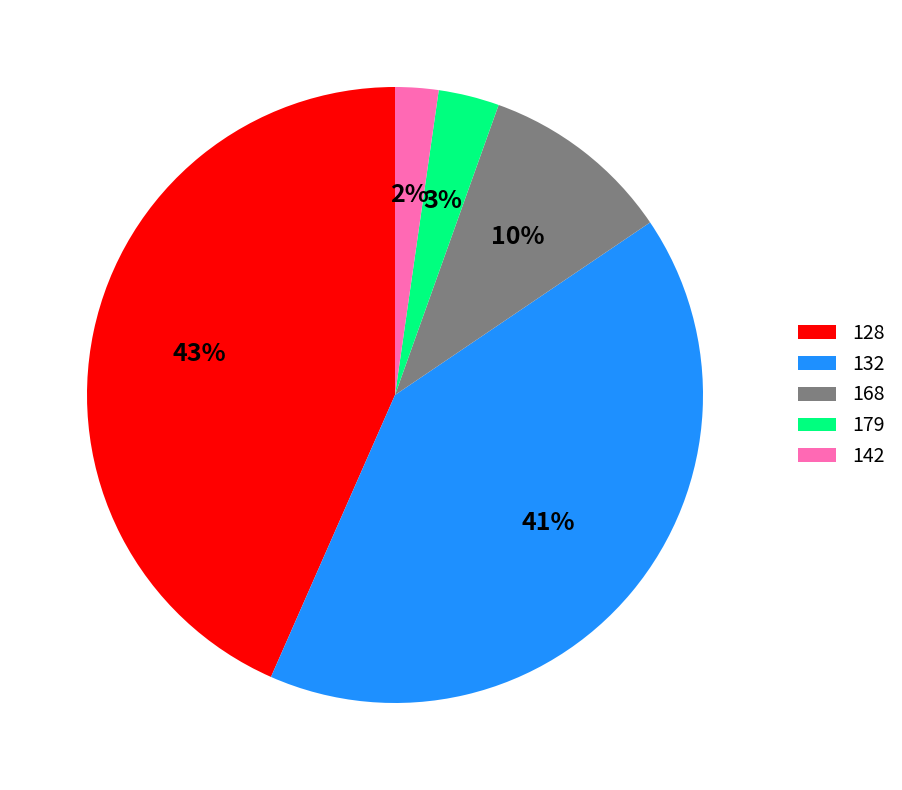

The 142 slice represents 2% of the pie. True or false?

True